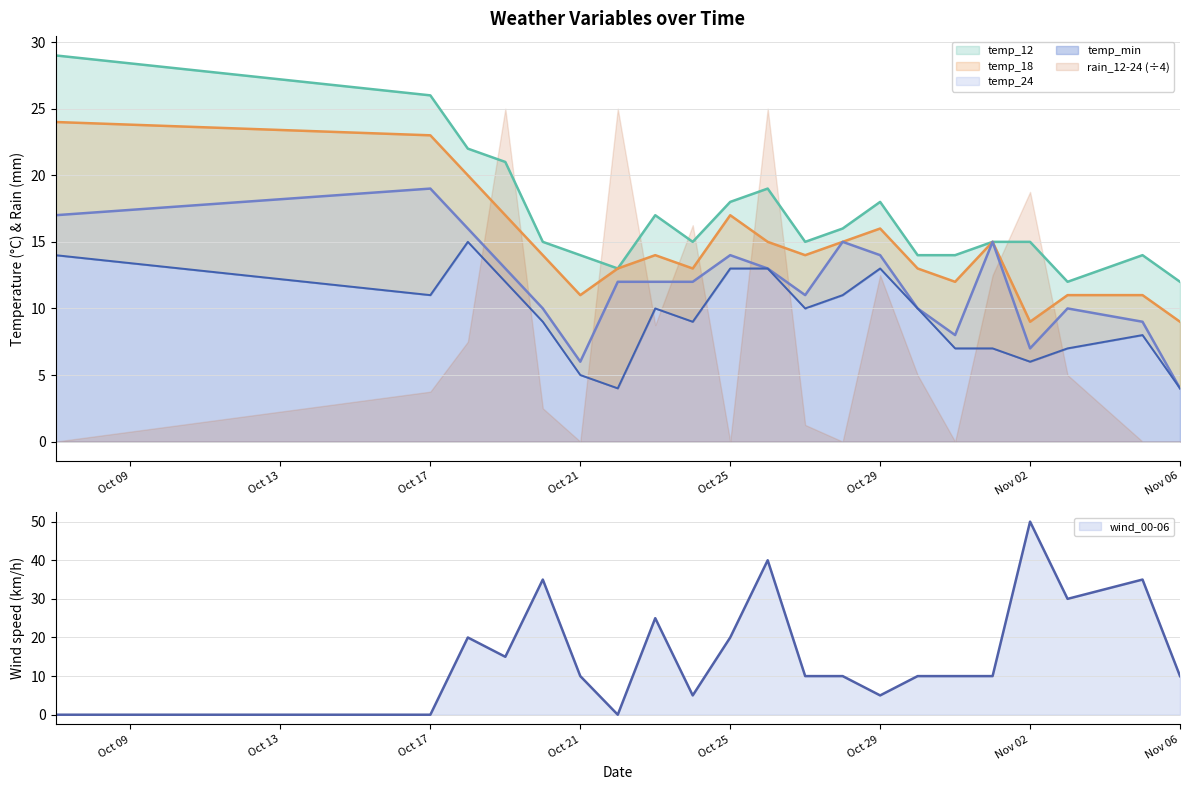

What is the label of the 12th point from the right?

Oct 25